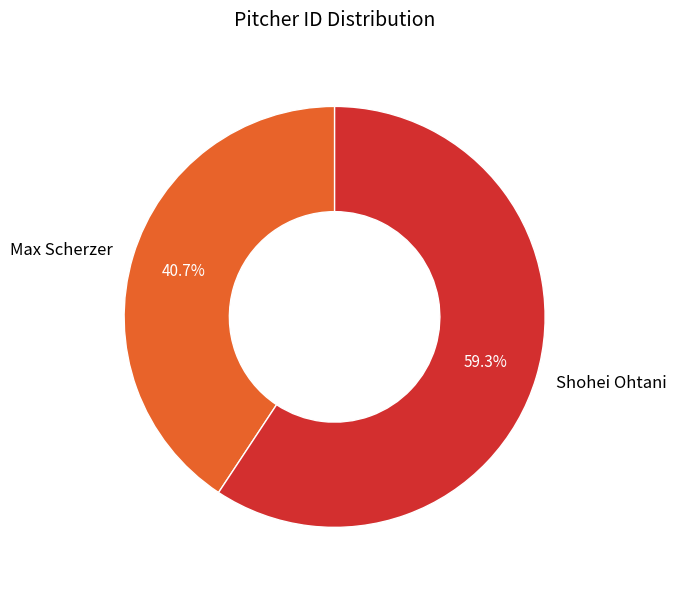

True or false: Shohei Ohtani accounts for 59% of the total.

True